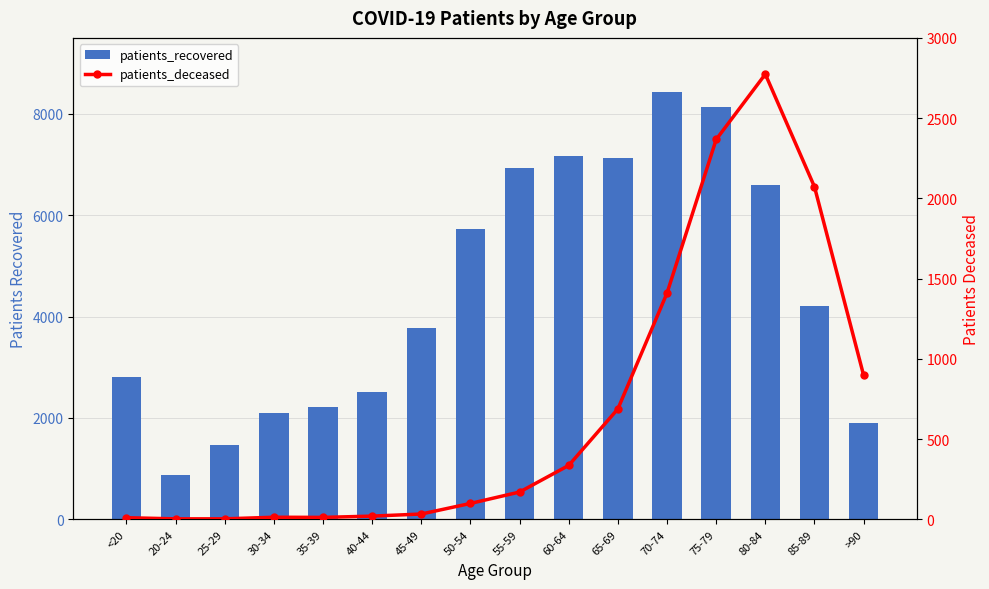

What is the label of the 7th bar from the left?

45-49